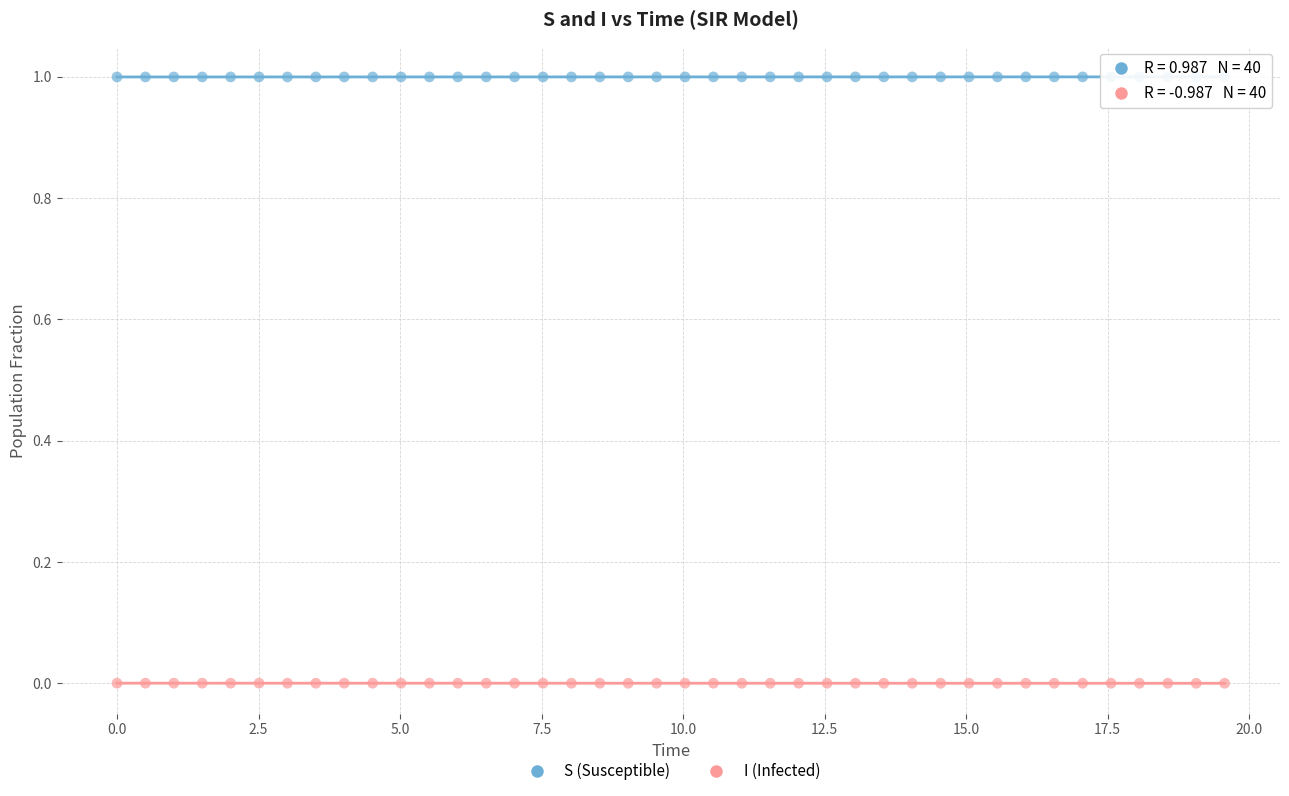

Which series contains the highest Y value?

S (Susceptible)